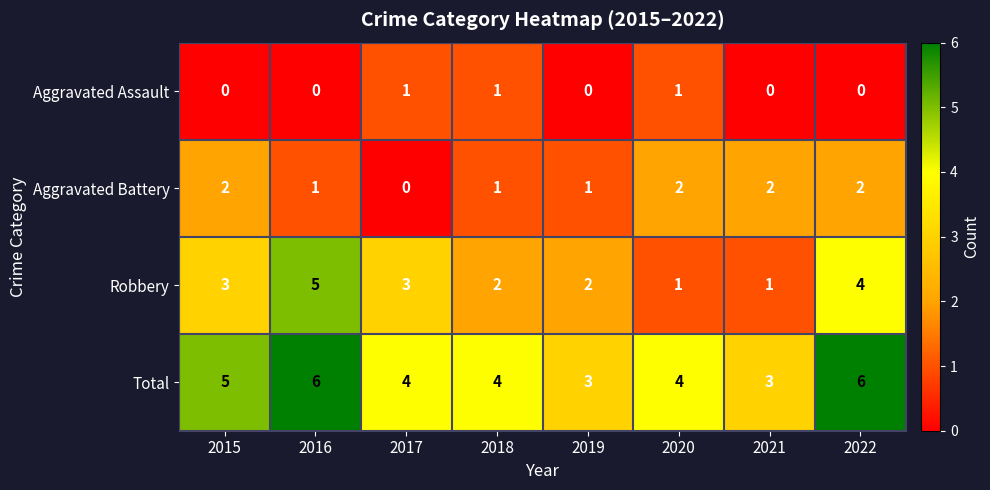

What is the sum of all Robbery values?

21